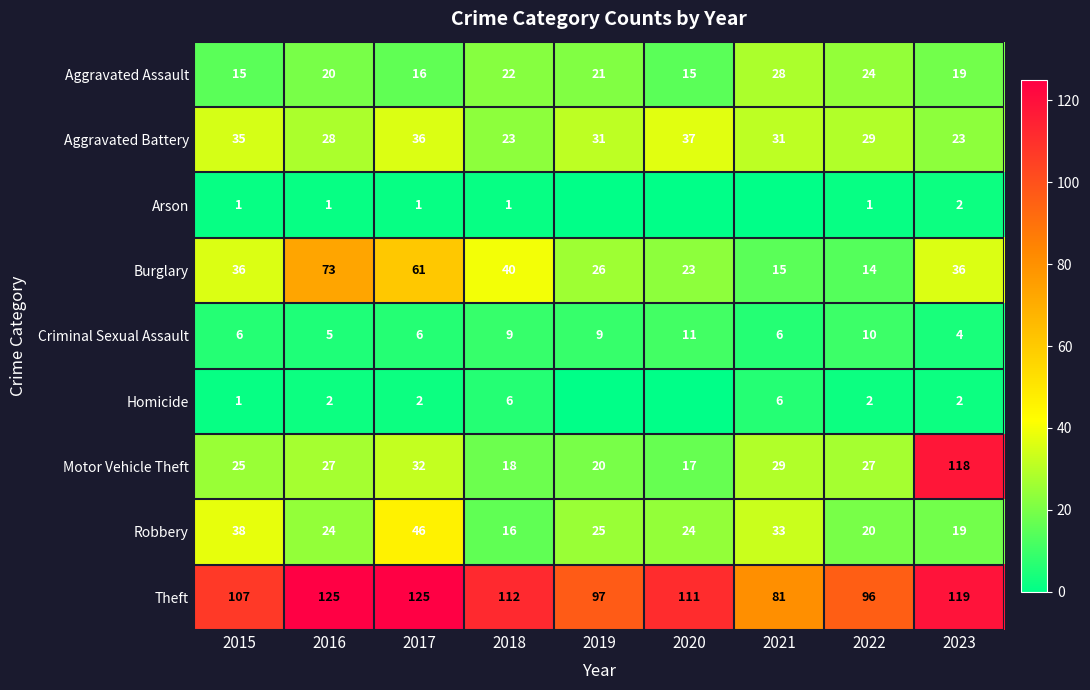

Rank the series at 2016 from highest to lowest value.

Theft, Burglary, Aggravated Battery, Motor Vehicle Theft, Robbery, Aggravated Assault, Criminal Sexual Assault, Homicide, Arson